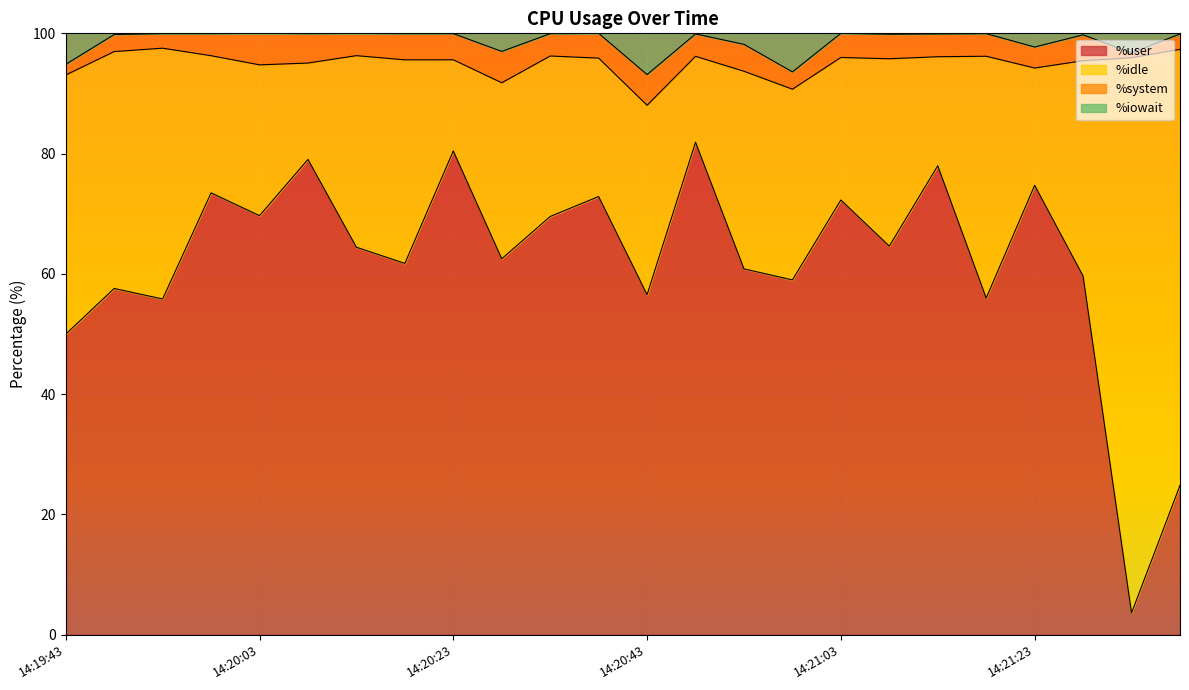

The %user series shows 39.6 at 14:20:08. True or false?

False